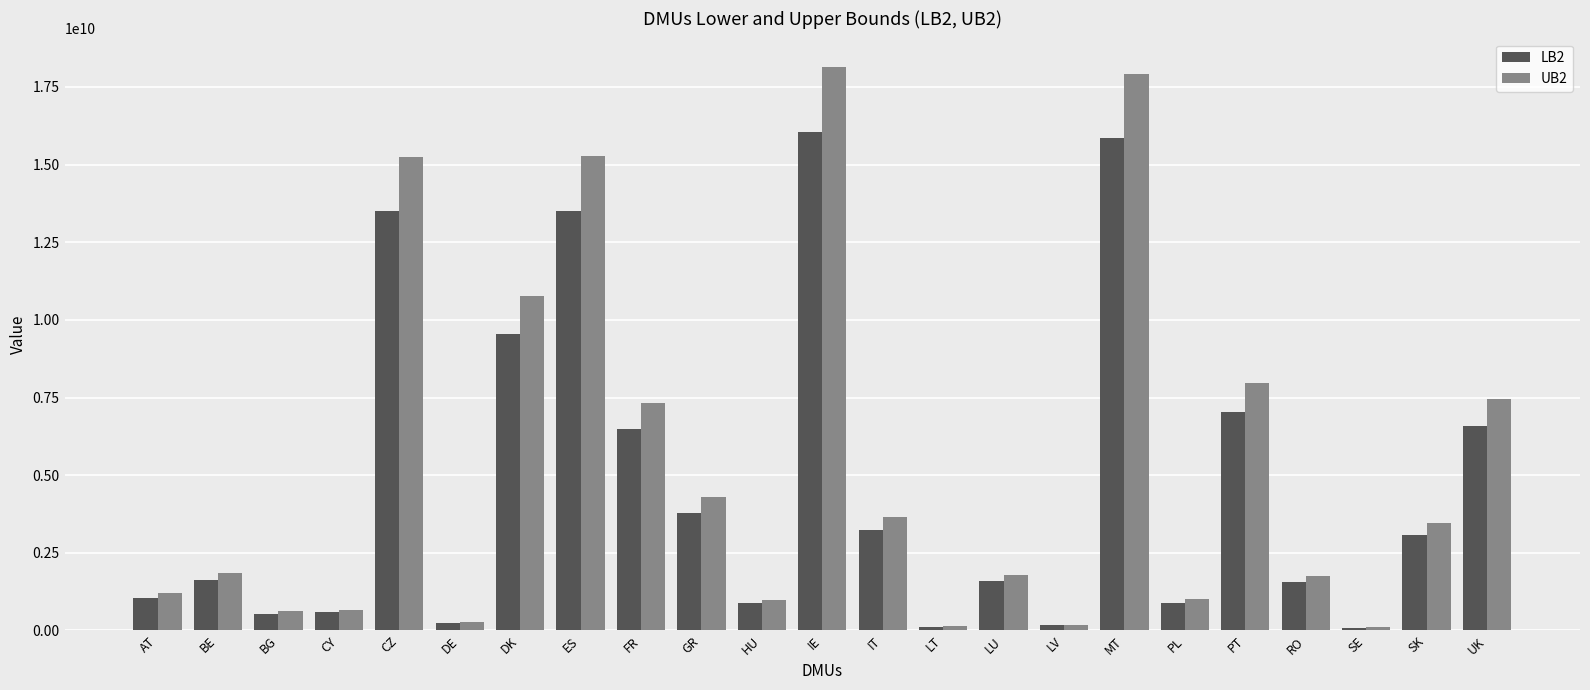

How many values in the UB2 series are below 1846862729?

11